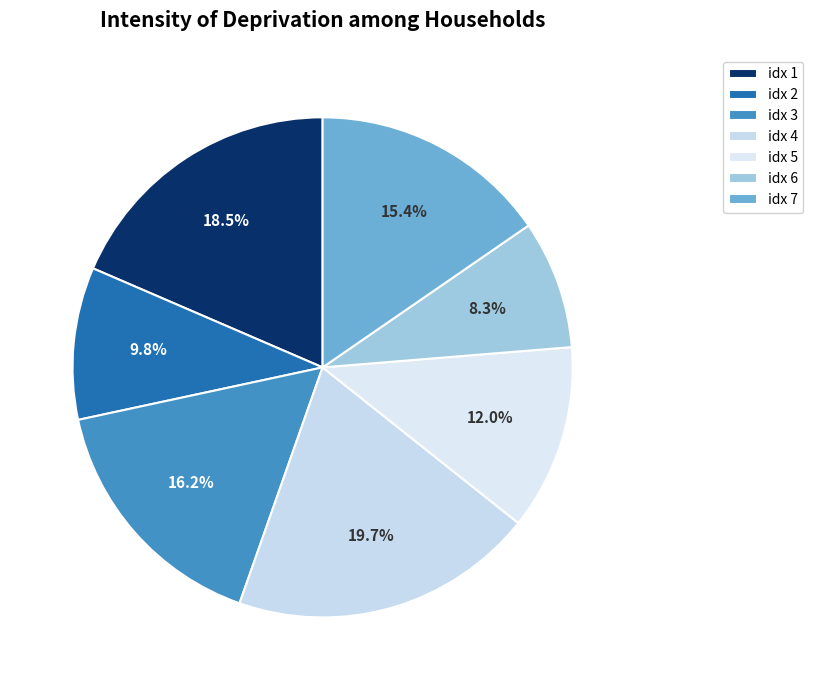

Is there any slice that represents more than half of the pie?

No